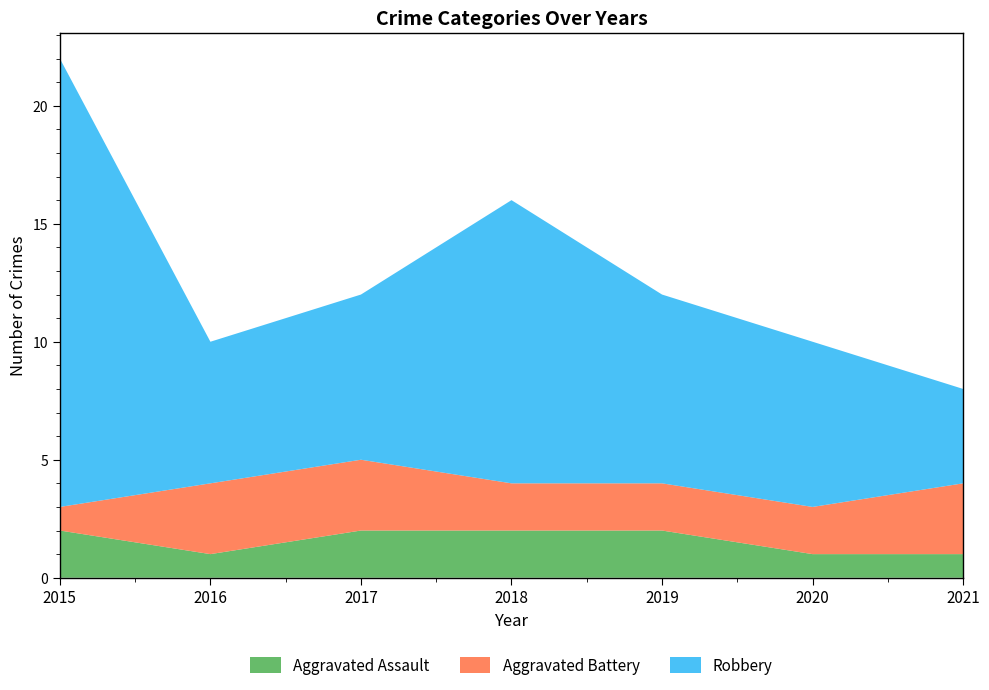

Reading left to right, list all the values displayed in this chart.

Aggravated Assault: 2015=2	2016=1	2017=2	2018=2	2019=2	2020=1	2021=1
Aggravated Battery: 2015=1	2016=3	2017=3	2018=2	2019=2	2020=2	2021=3
Robbery: 2015=19	2016=6	2017=7	2018=12	2019=8	2020=7	2021=4